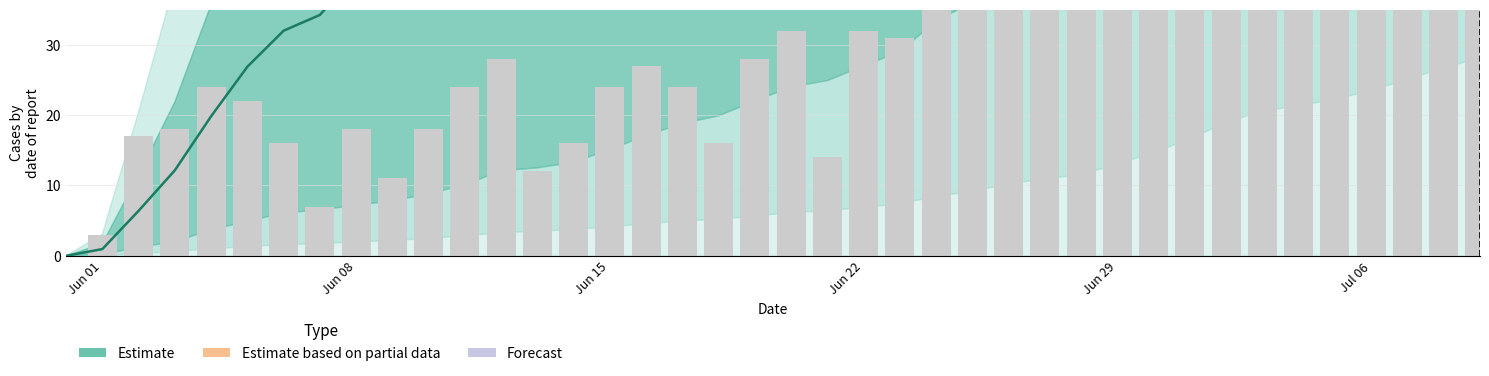

What is the difference between the maximum and second lowest values in the Estimate (median) series?

561.6